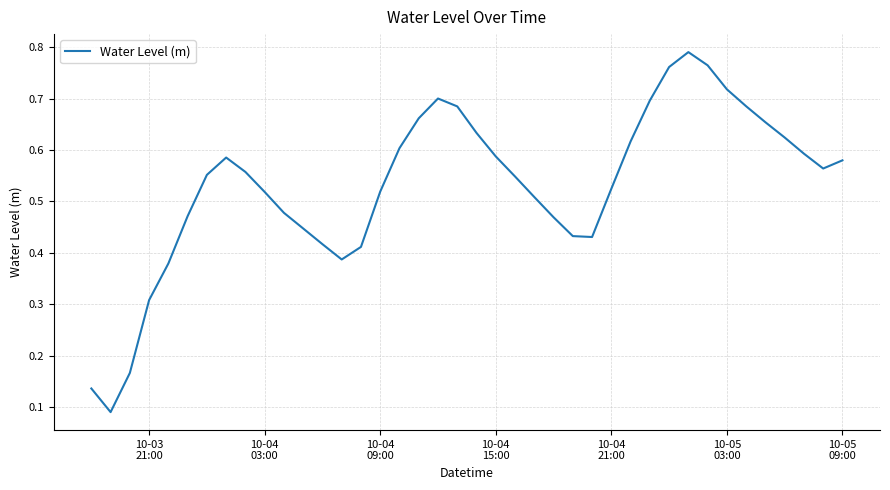

Does the chart display data point markers on the line(s)?

No